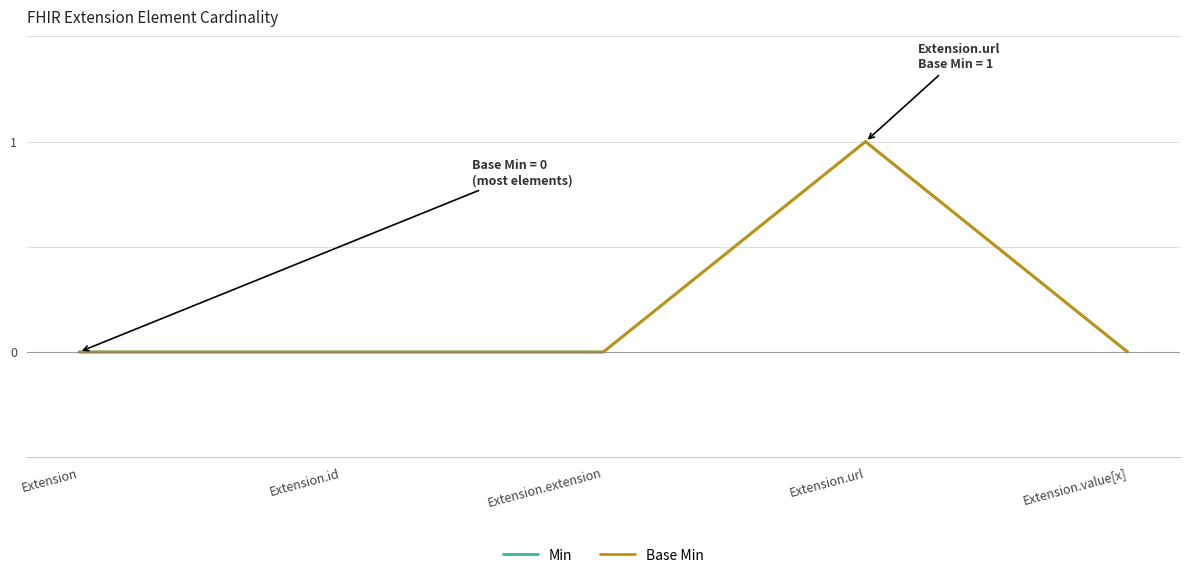

What is the greatest value displayed?

1